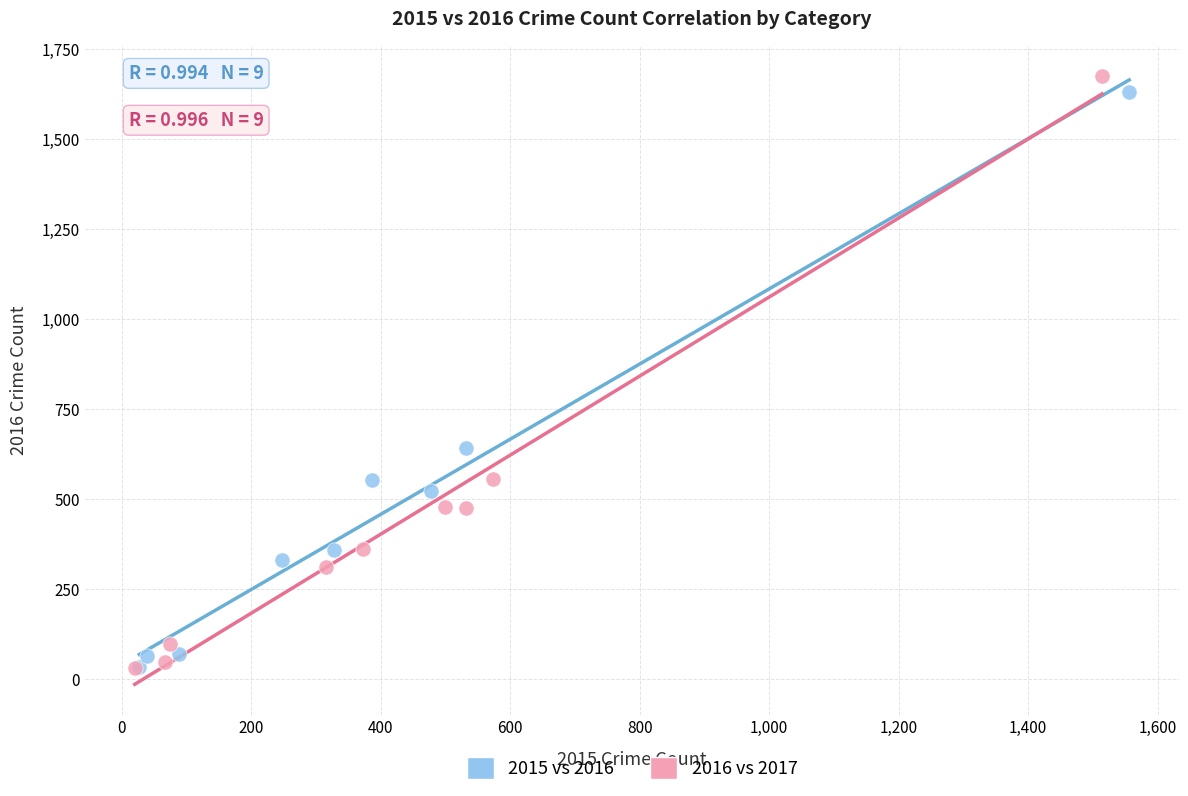

Which series has the widest spread of Y values?

2016 vs 2017